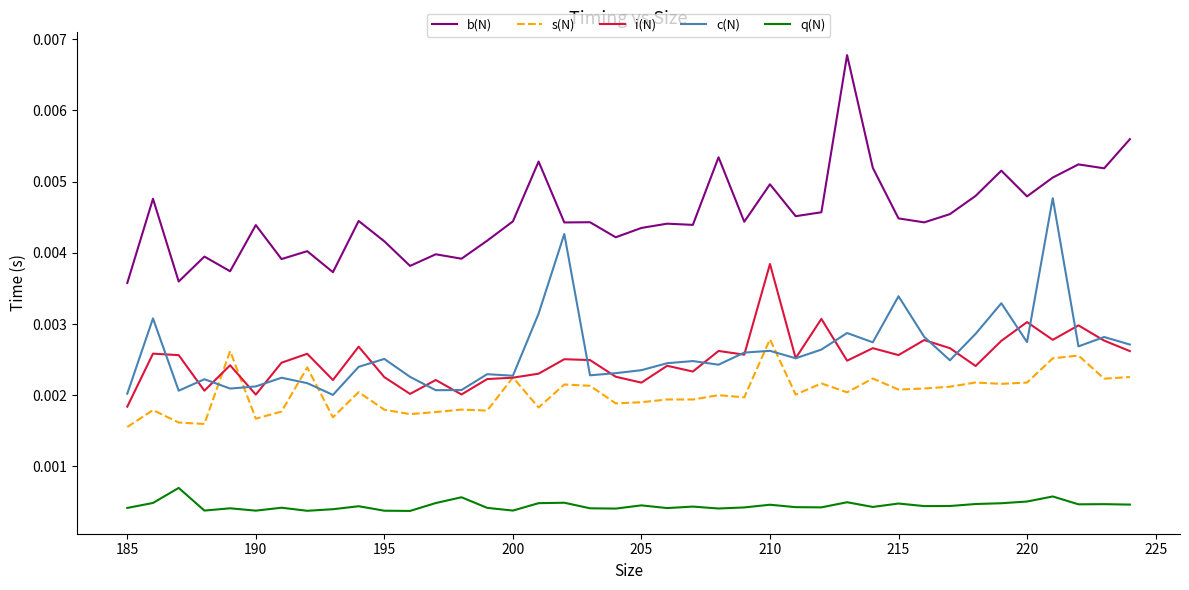

Which series has the largest total across all categories?

b(N)